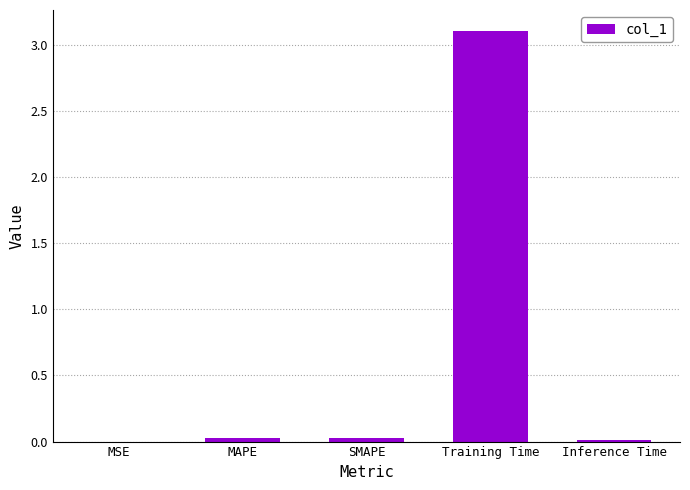

Which category has the highest value across all series?

Training Time